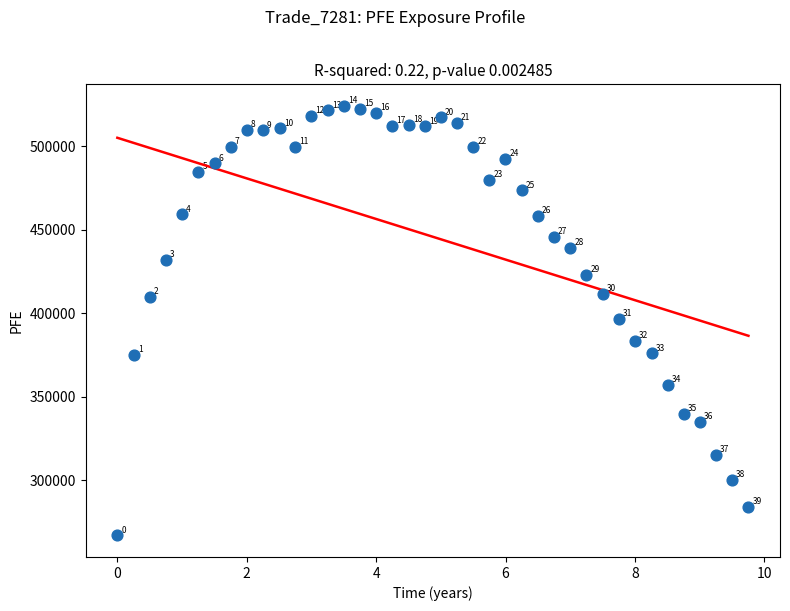

What Y value in the scatter plot is closest to 395645?

396771